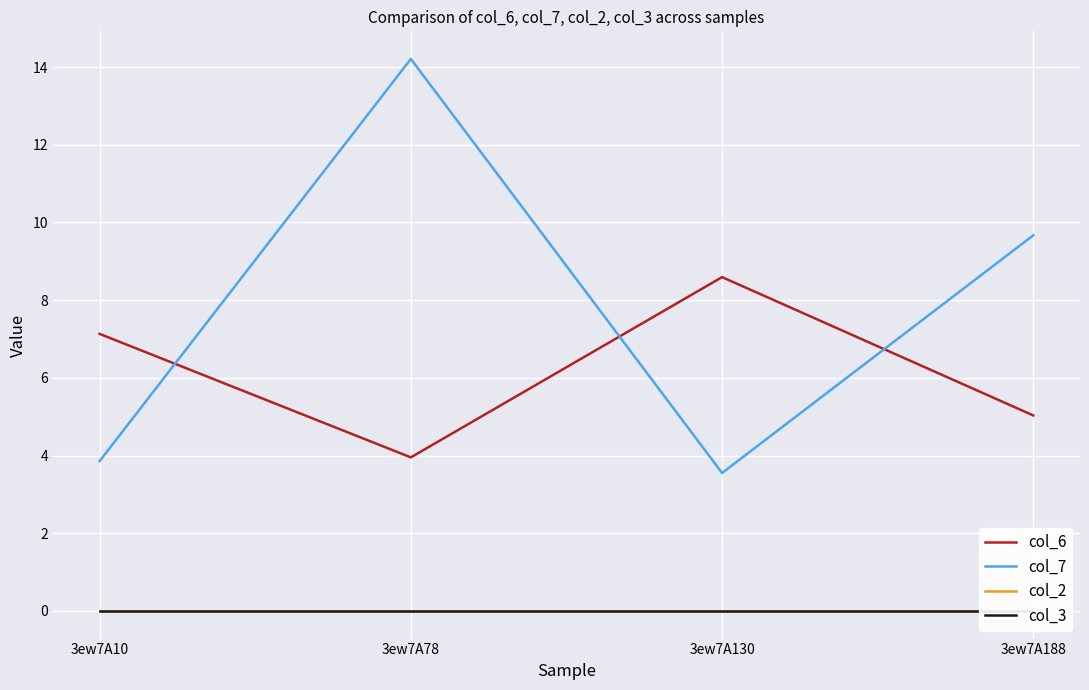

At how many categories does at least one series exceed 5?

4